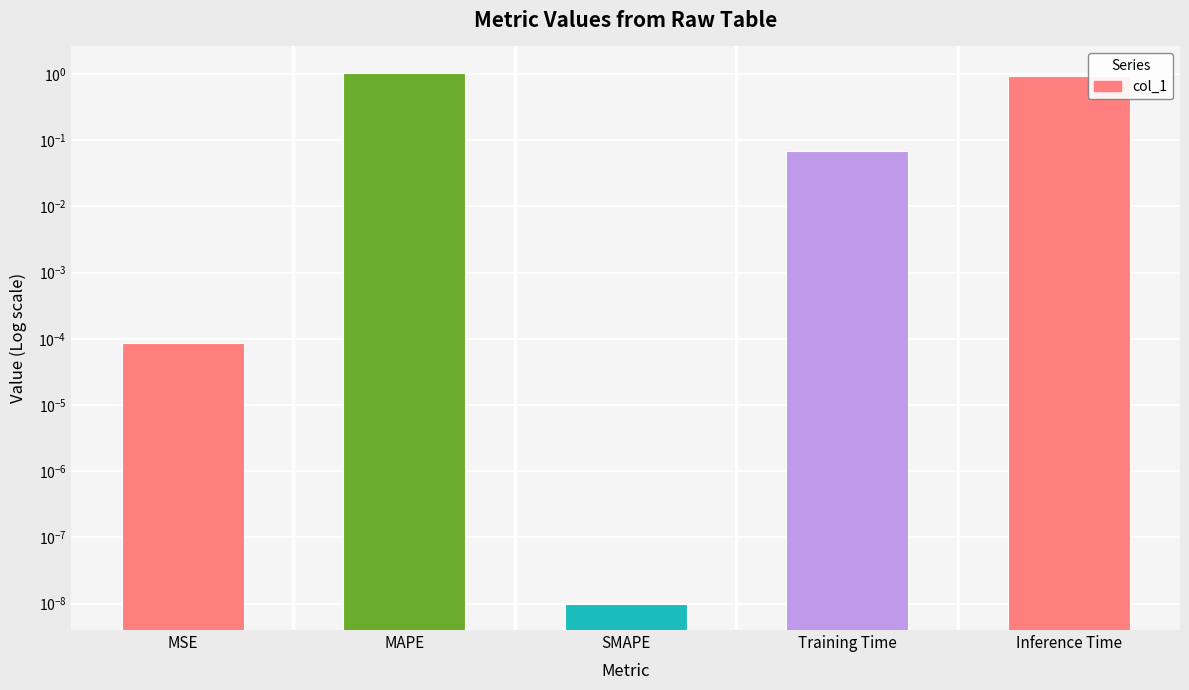

How many distinct data groups are displayed?

1